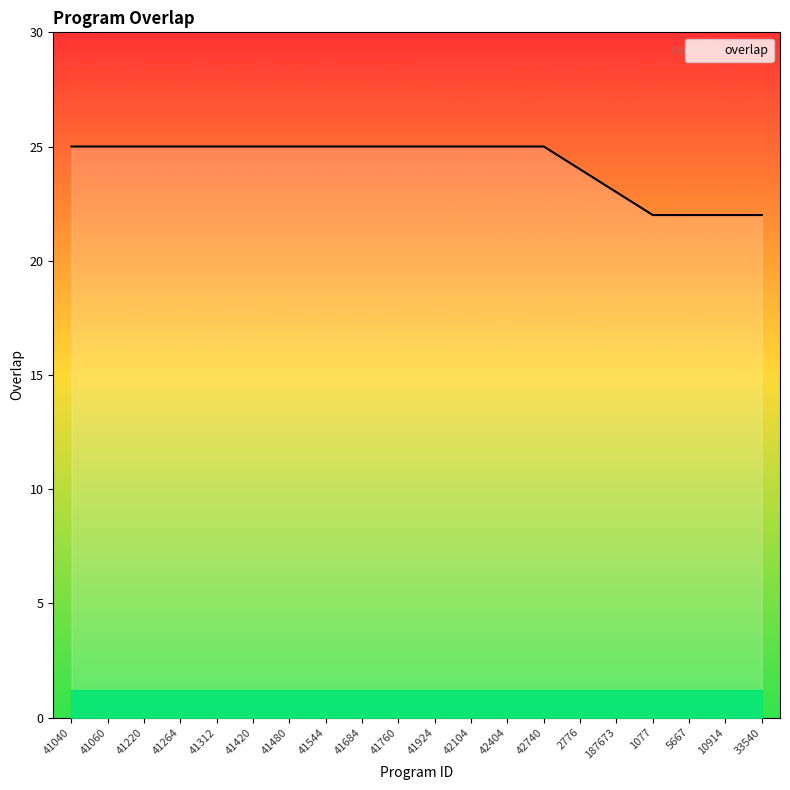

Read the value at 41312.

25